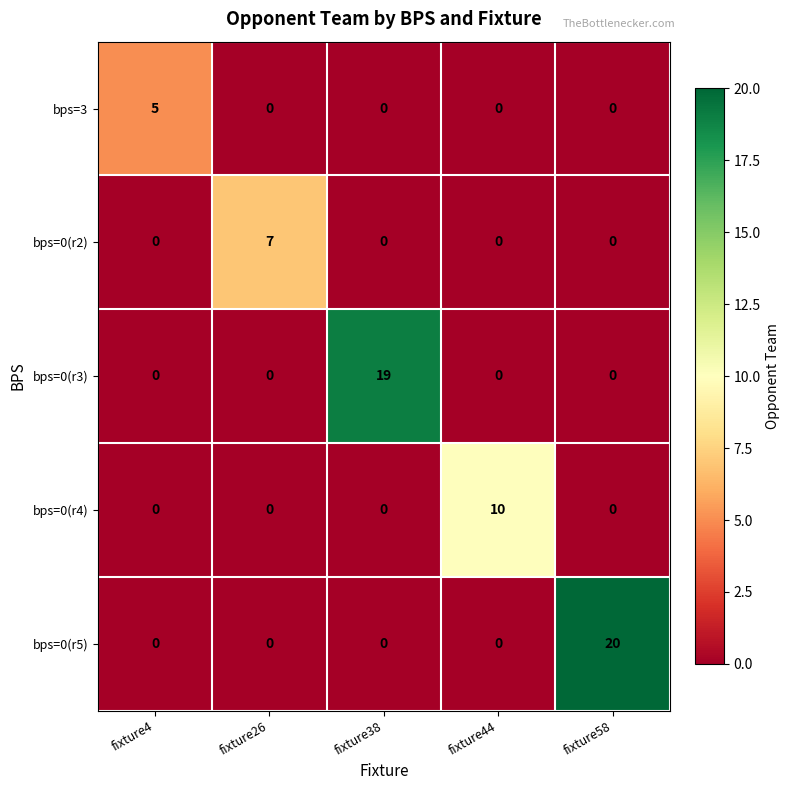

At which category does the chart reach its peak across all series?

fixture58